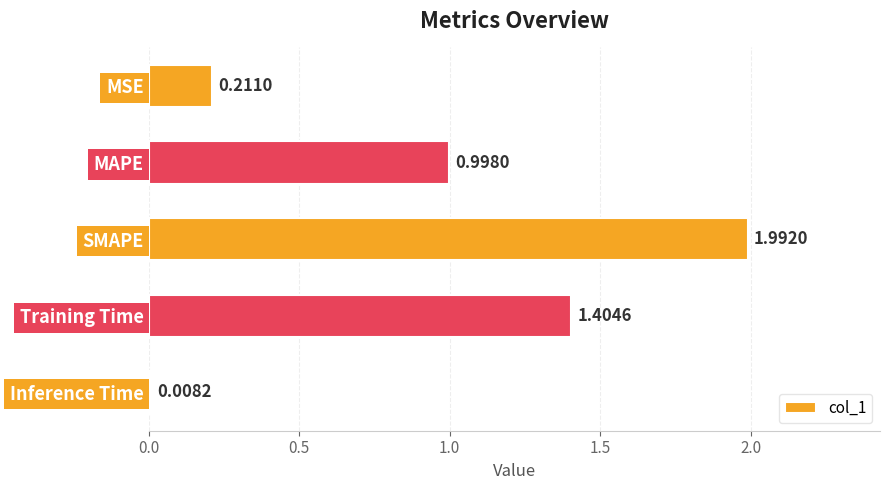

Which category has the lowest value across all series?

Inference Time